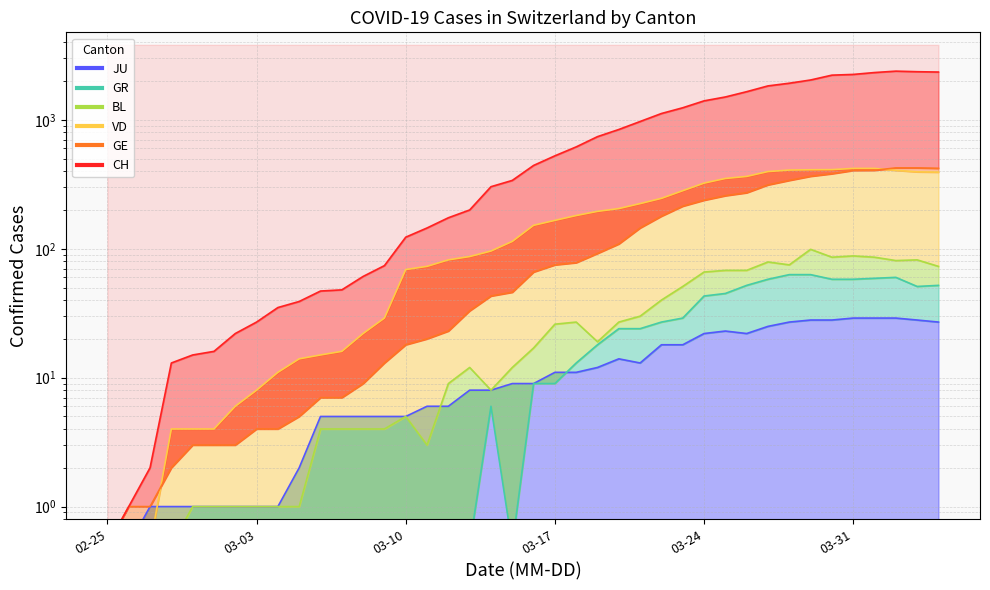

List the labels in order of JU value, smallest first.

2020-02-25, 2020-02-26, 2020-02-27, 2020-02-28, 2020-02-29, 2020-03-01, 2020-03-02, 2020-03-03, 2020-03-04, 2020-03-05, 2020-03-06, 2020-03-07, 2020-03-08, 2020-03-09, 2020-03-10, 2020-03-11, 2020-03-12, 2020-03-13, 2020-03-14, 2020-03-15, 2020-03-16, 2020-03-17, 2020-03-18, 2020-03-19, 2020-03-21, 2020-03-20, 2020-03-22, 2020-03-23, 2020-03-24, 2020-03-26, 2020-03-25, 2020-03-27, 2020-03-28, 2020-04-04, 2020-03-29, 2020-03-30, 2020-04-03, 2020-03-31, 2020-04-01, 2020-04-02